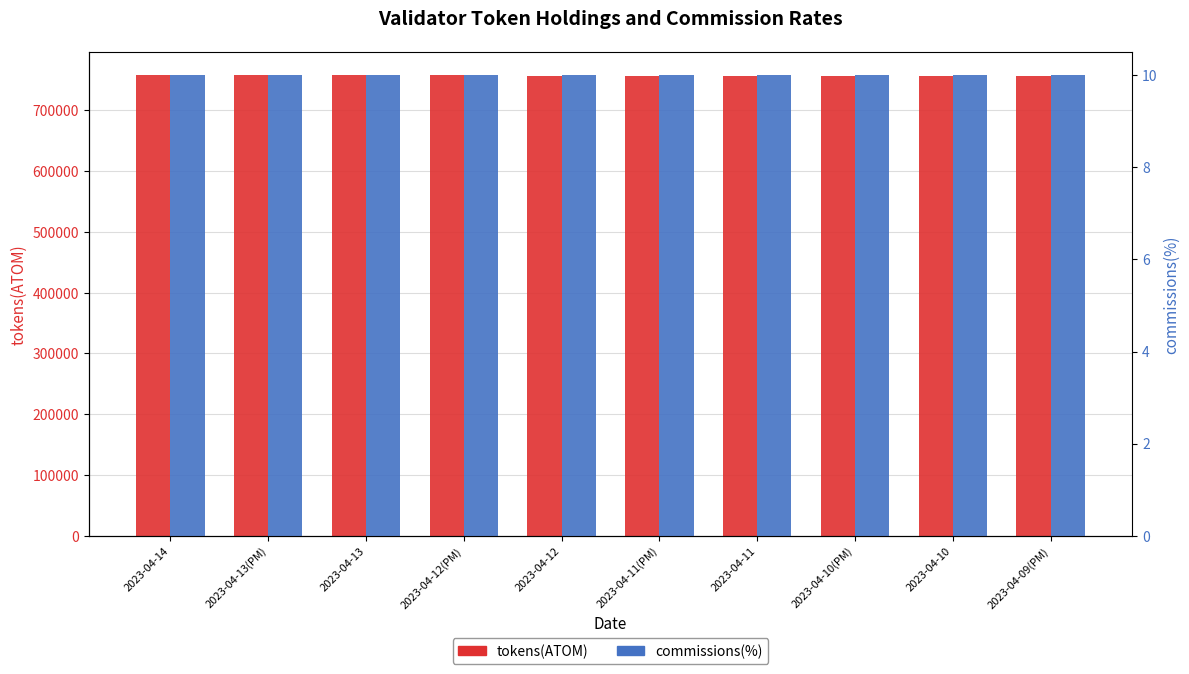

What is the label of the 8th bar from the right?

2023-04-13